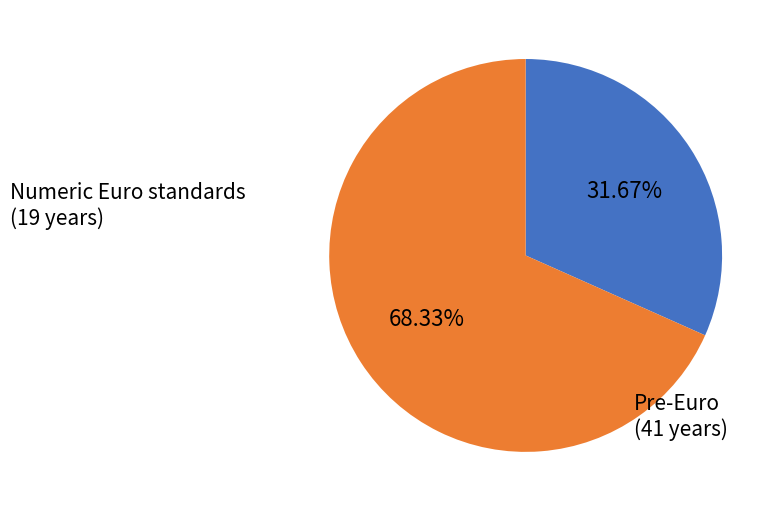

To the nearest percent, what is the average slice percentage?

50%